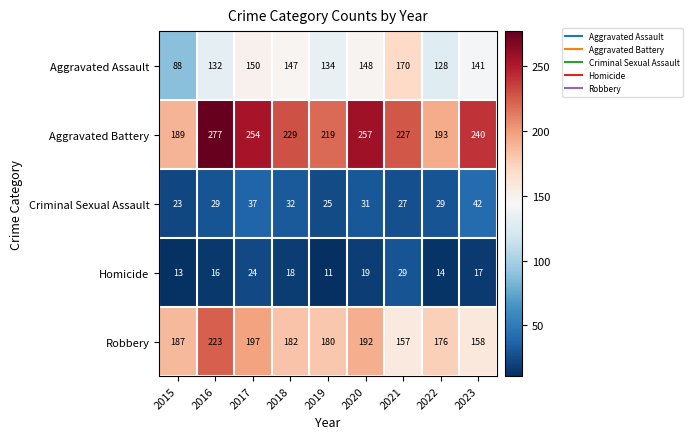

The Robbery series shows 236 at 2019. True or false?

False